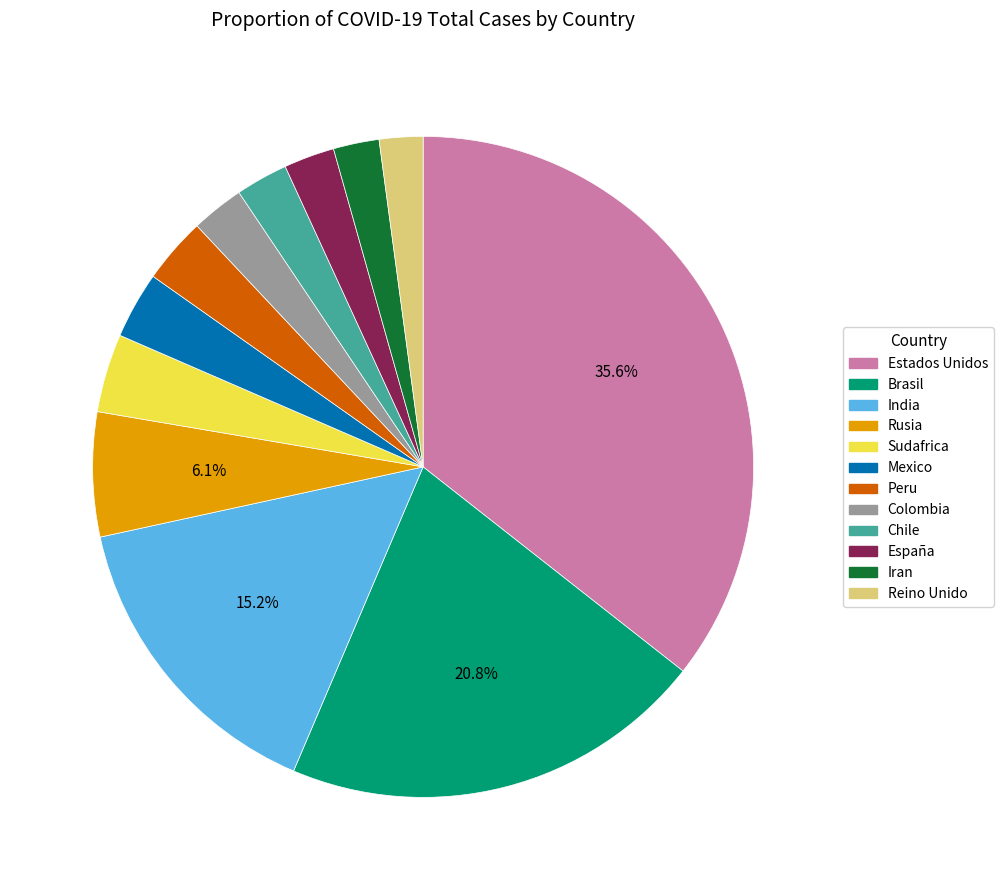

Count the number of slices in the pie.

12